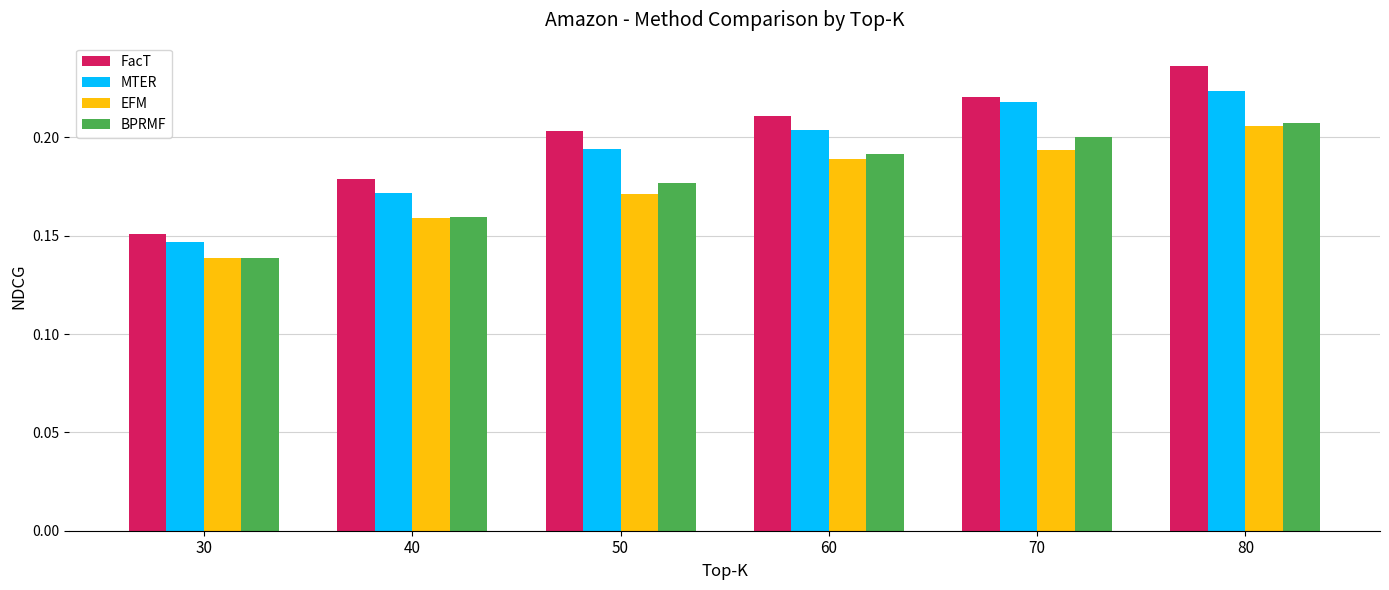

Rank the categories by FacT value from highest to lowest.

80, 70, 60, 50, 40, 30